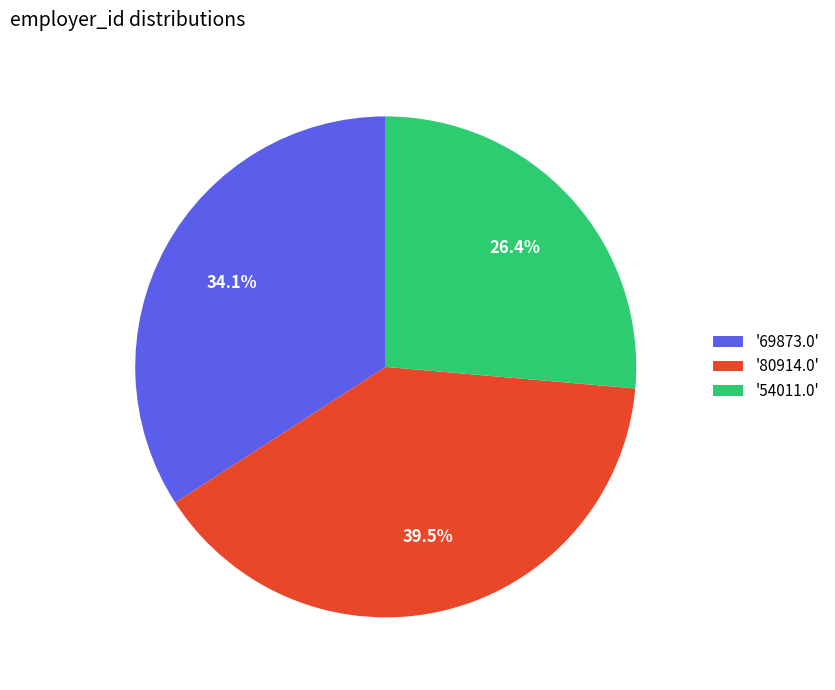

Is the sum of '69873.0' and '54011.0' greater than half?

Yes